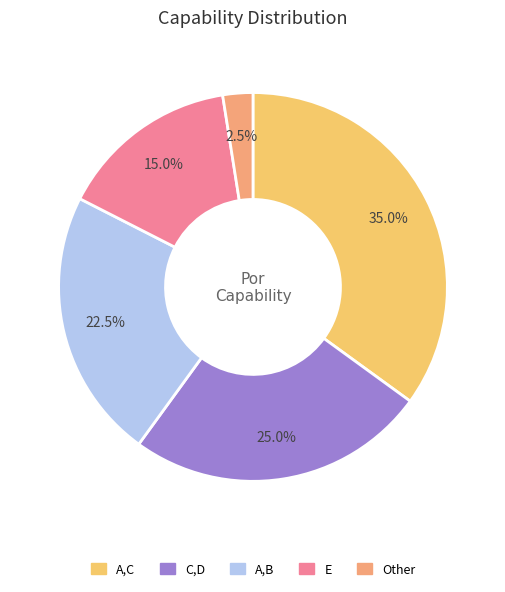

Which slice is the smallest?

Other